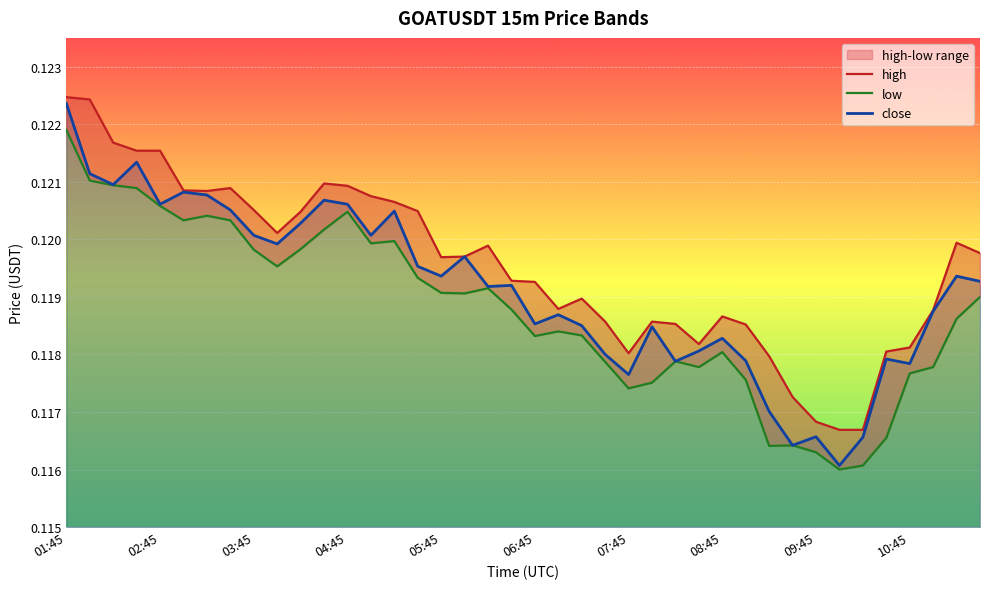

How many high values are between 0 and 1?

40